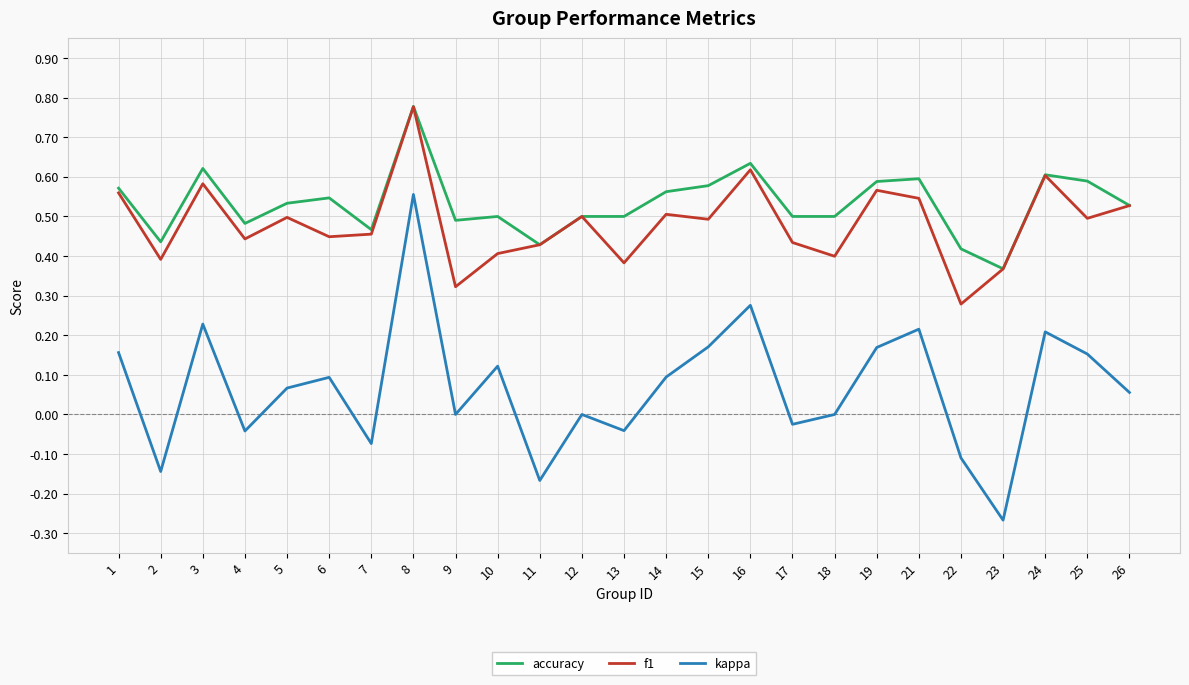

At 18, list the series in order from largest to smallest.

accuracy, f1, kappa